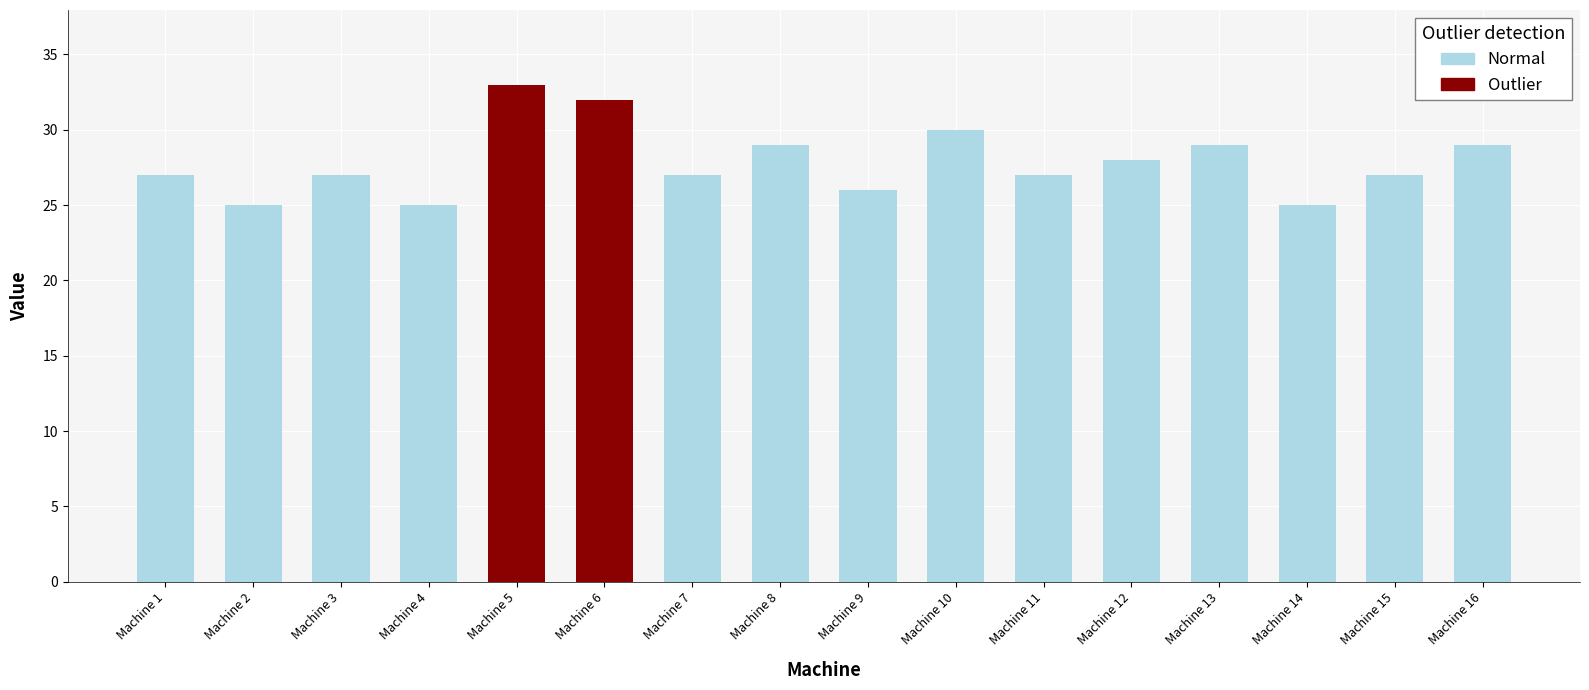

Rank the categories by value from lowest to highest.

Machine 2, Machine 4, Machine 14, Machine 9, Machine 1, Machine 3, Machine 7, Machine 11, Machine 15, Machine 12, Machine 8, Machine 13, Machine 16, Machine 10, Machine 6, Machine 5